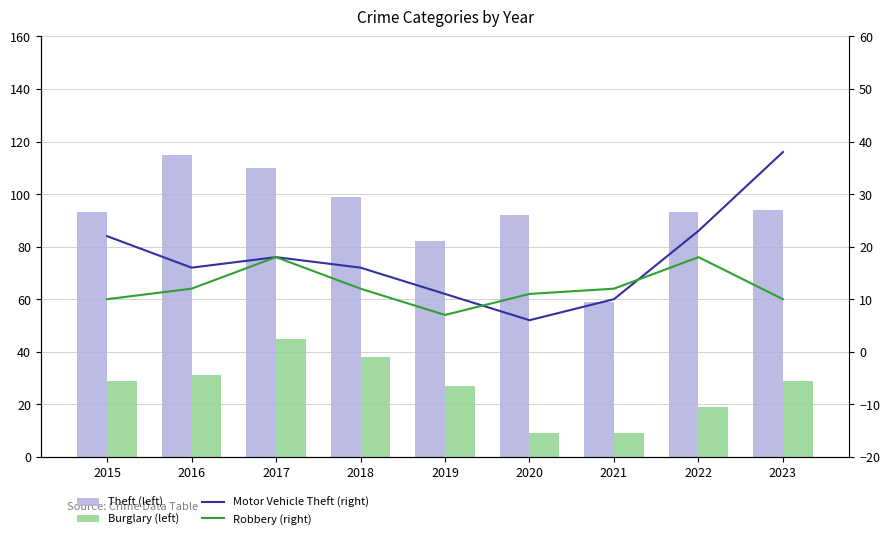

What is the total value across all series at 2023?

171